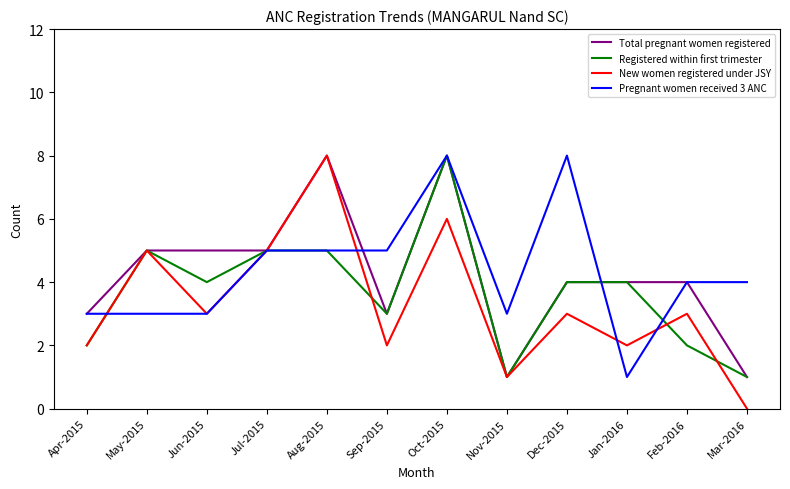

Which series changed the most between Jul-2015 and Dec-2015?

Pregnant women received 3 ANC